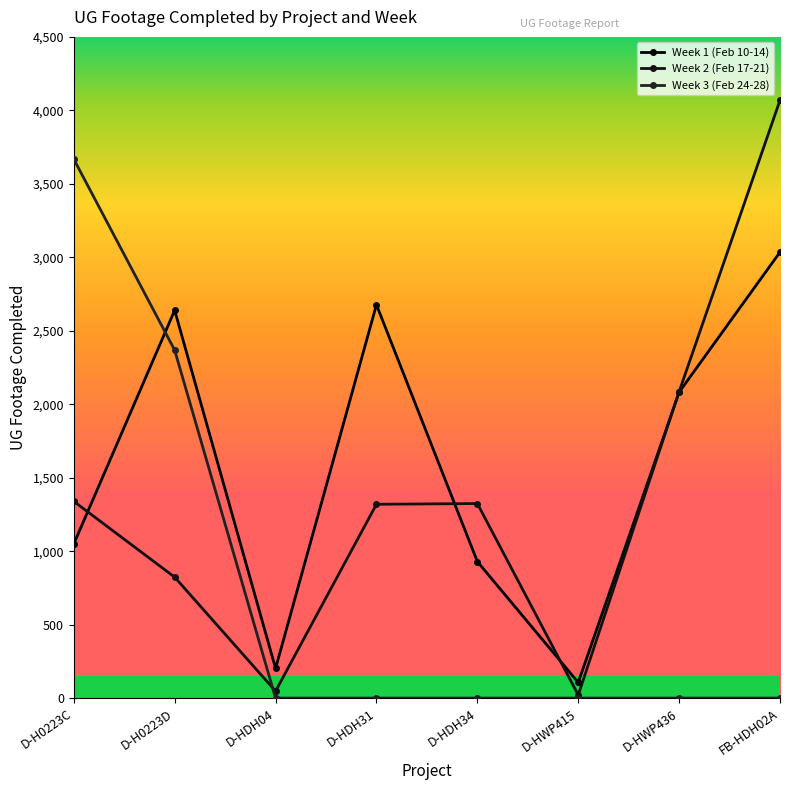

The value of Week 2 (Feb 17-21) at D-HDH31 is 1319. True or false?

True